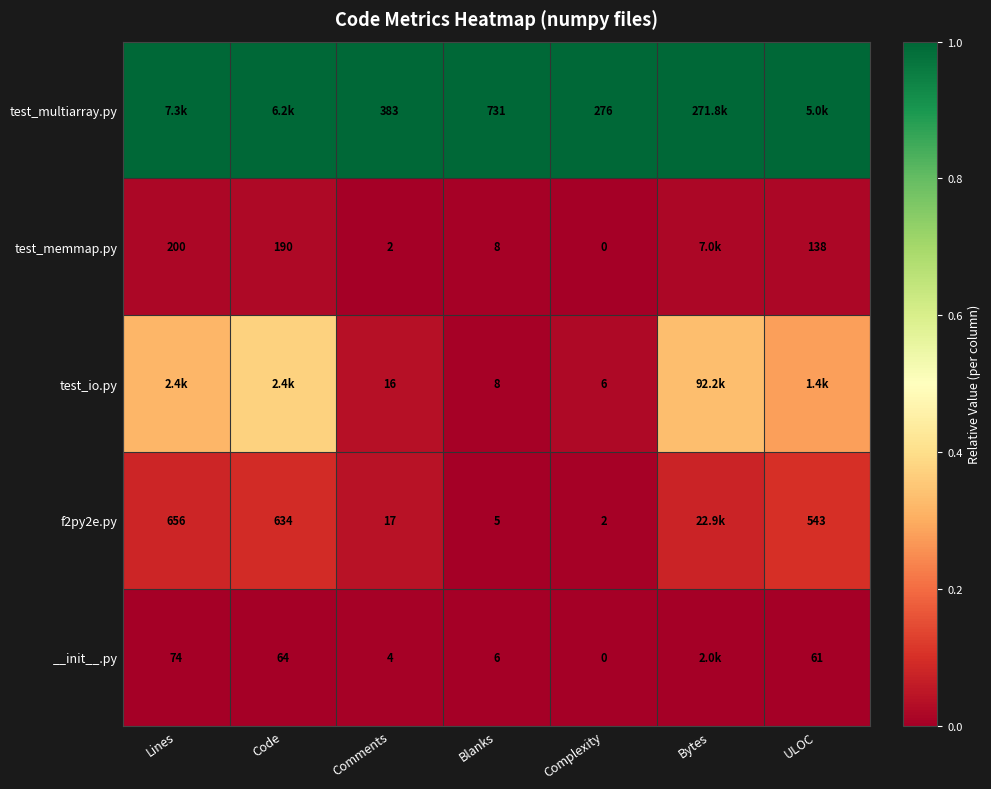

At Blanks, list the series in order from largest to smallest.

test_multiarray.py, test_memmap.py, test_io.py, __init__.py, f2py2e.py